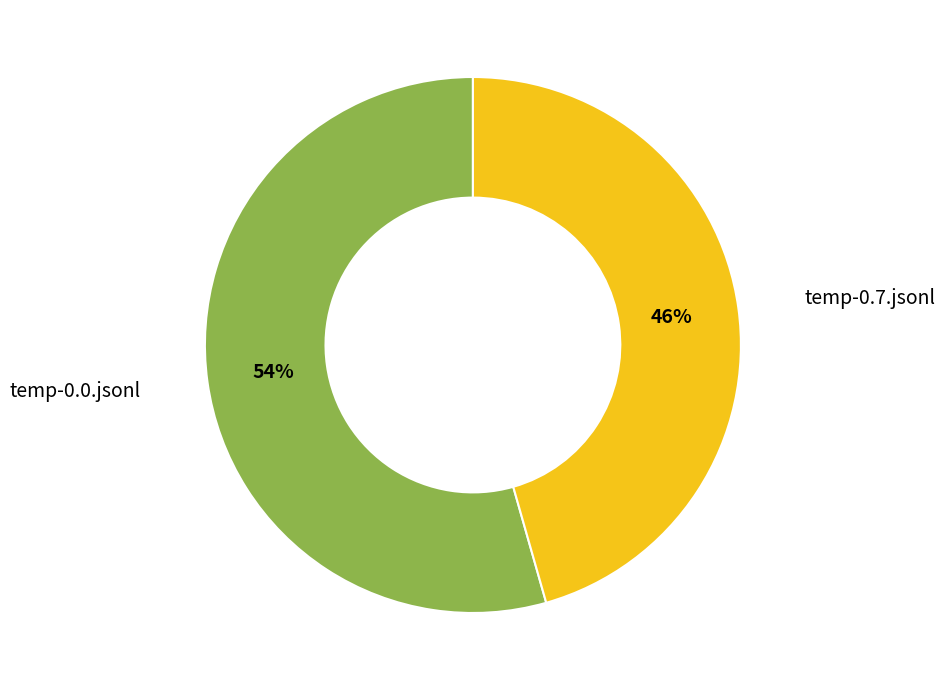

Between temp-0.7.jsonl and temp-0.0.jsonl, which is larger?

temp-0.0.jsonl